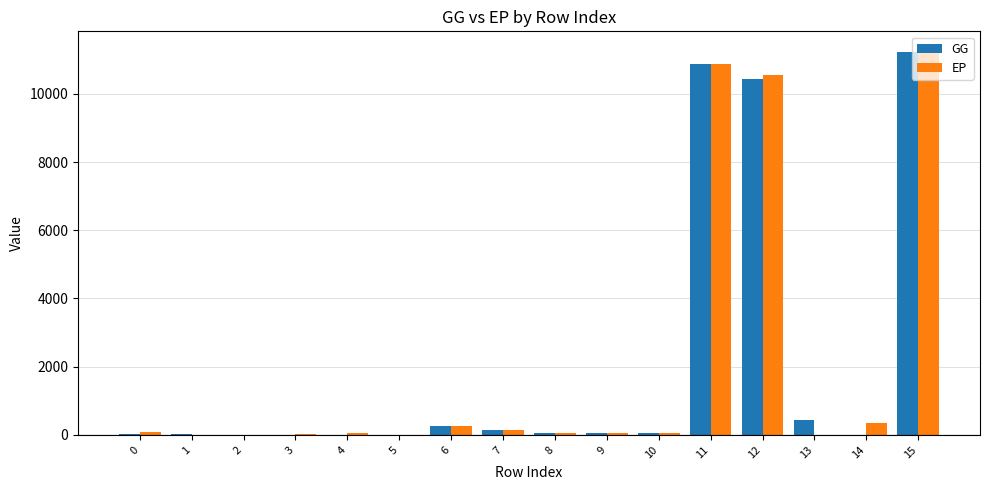

What is the maximum value shown in the chart?

11267.4